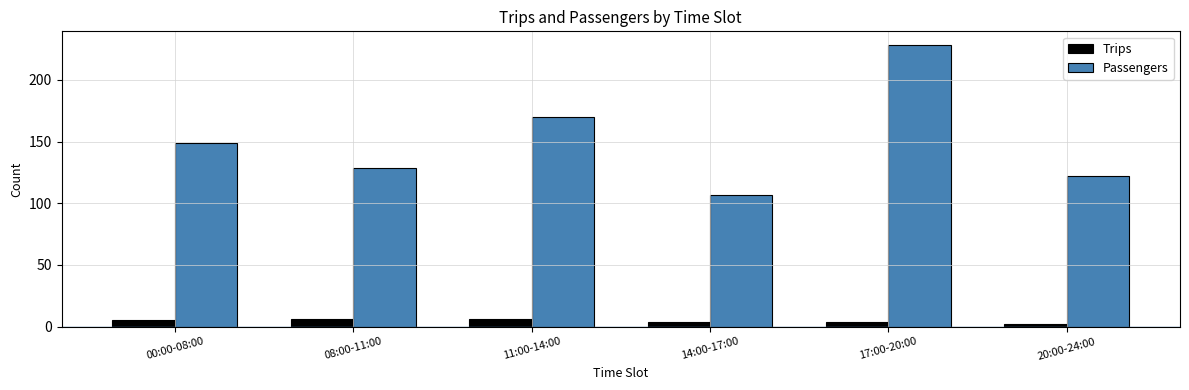

Read the Trips value at 11:00-14:00.

6